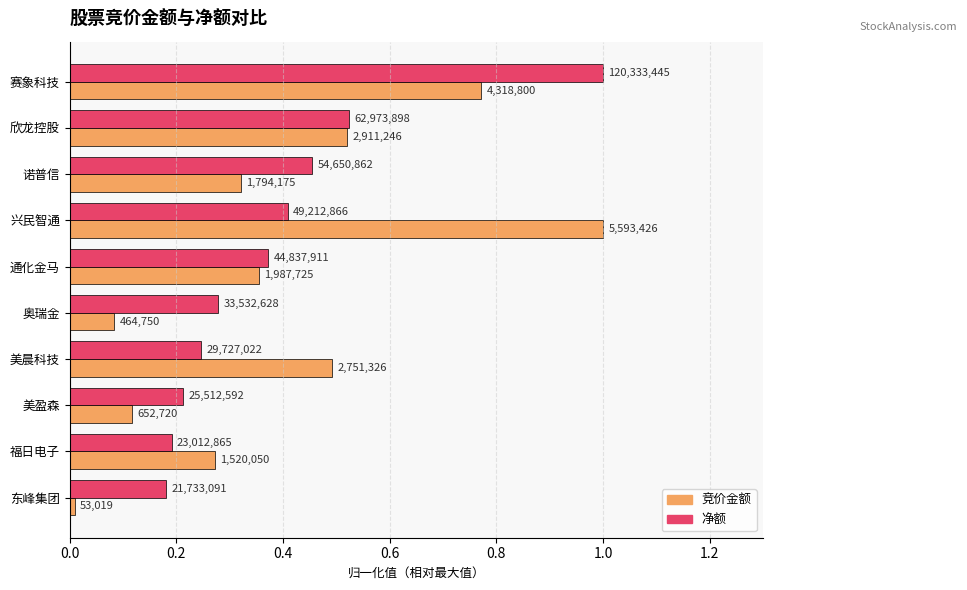

What is the highest value of the 竞价金额 series?

1.0